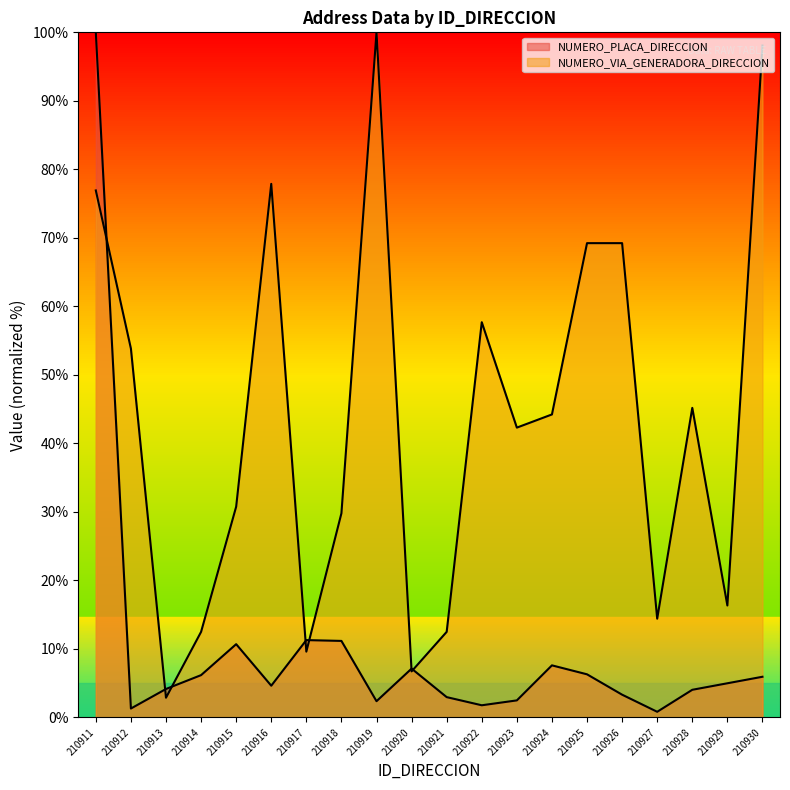

At which category is the sum across all series the highest?

210911